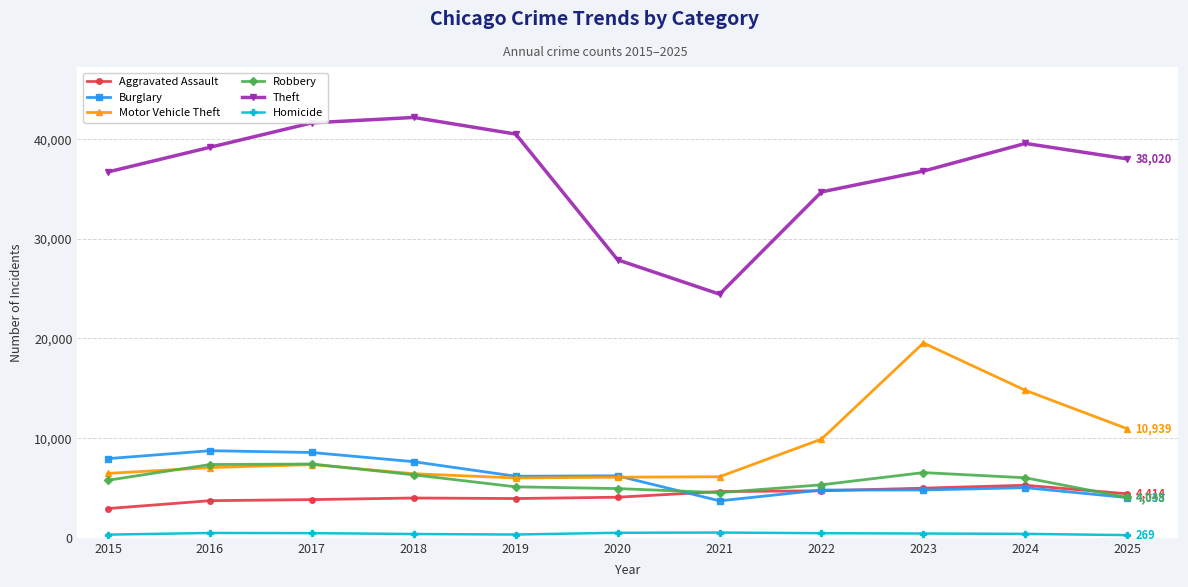

What is the value of the Motor Vehicle Theft point at the 2nd from the left?

7044